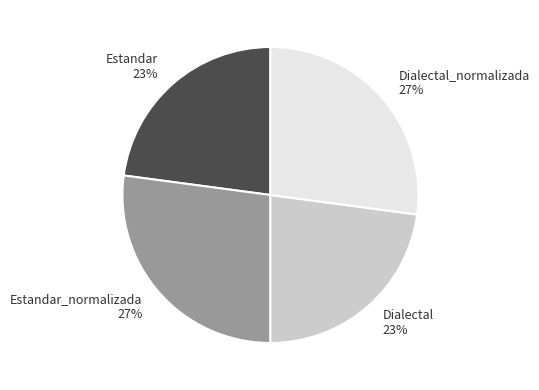

To the nearest percent, what portion does Estandar_normalizada represent?

27%